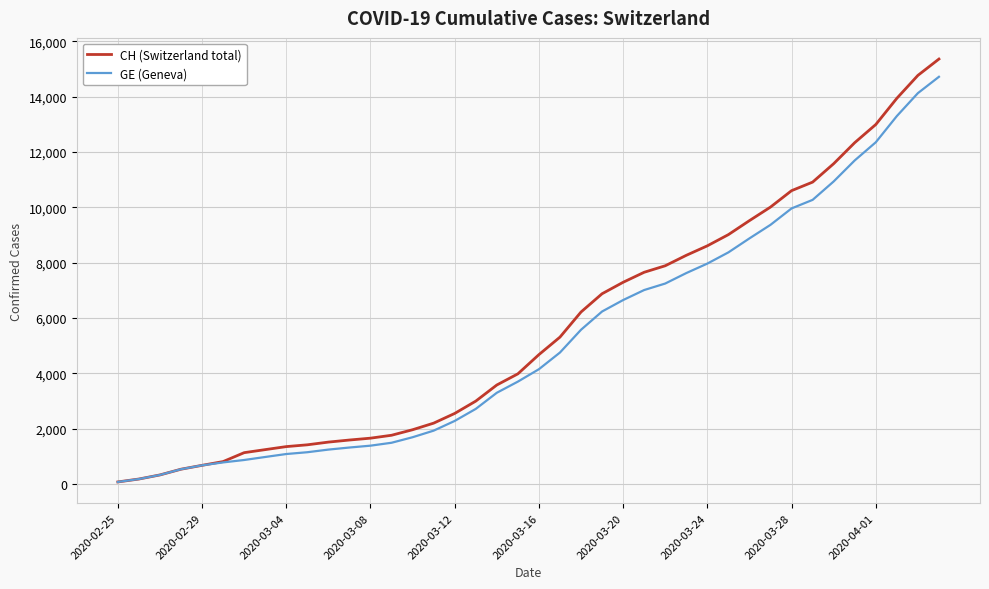

What is the difference between the maximum and minimum values in the CH (Switzerland total) series?

15287